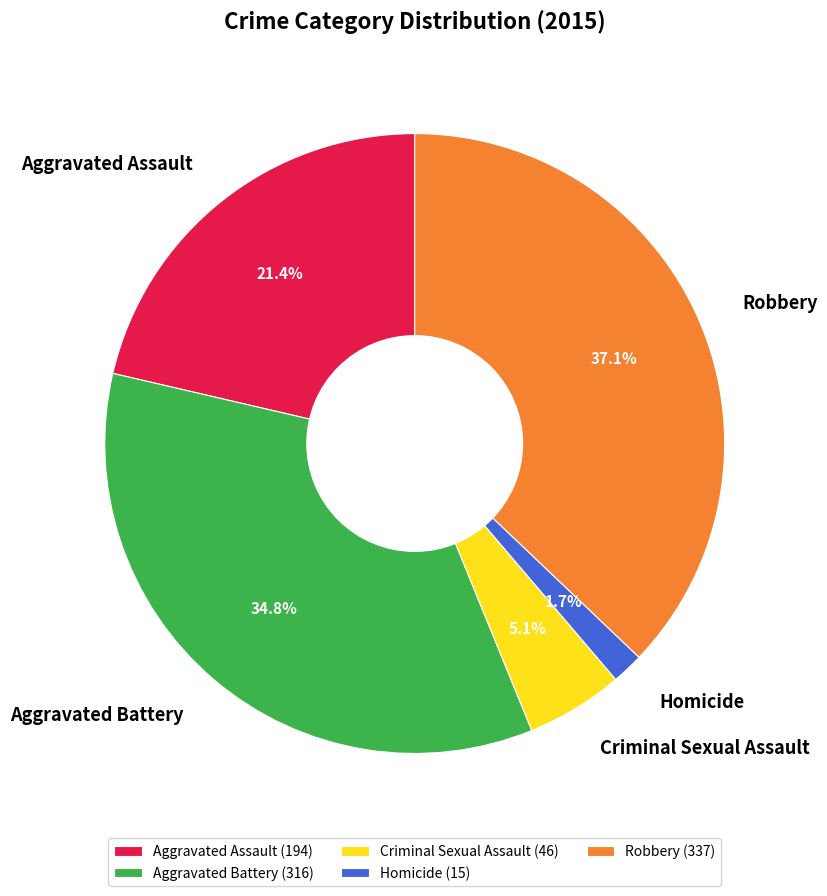

Which slice is the largest?

Robbery